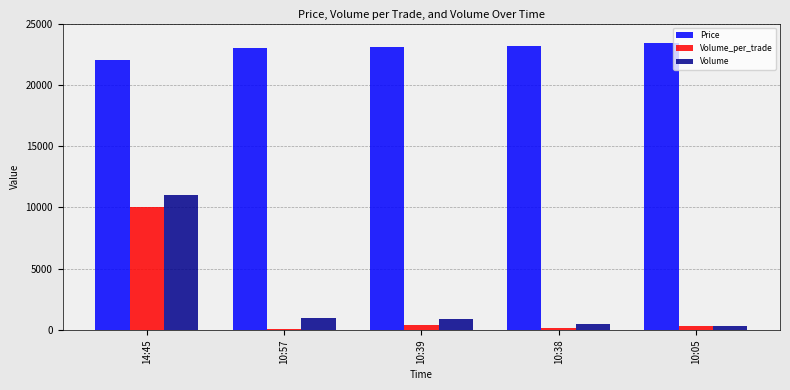

What is the value of the Price bar at the 5th from the left?

23400